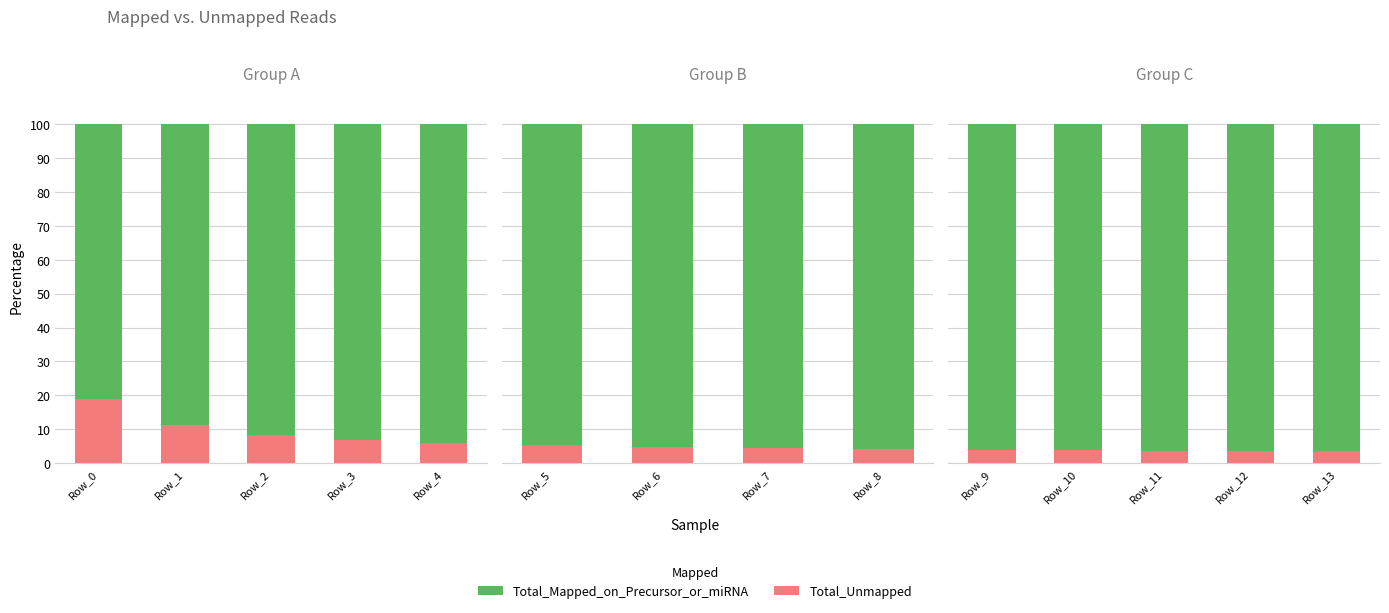

Is the value of Total_Mapped_on_Precursor_or_miRNA at Row_3 greater than the value of Total_Unmapped at Row_1?

Yes